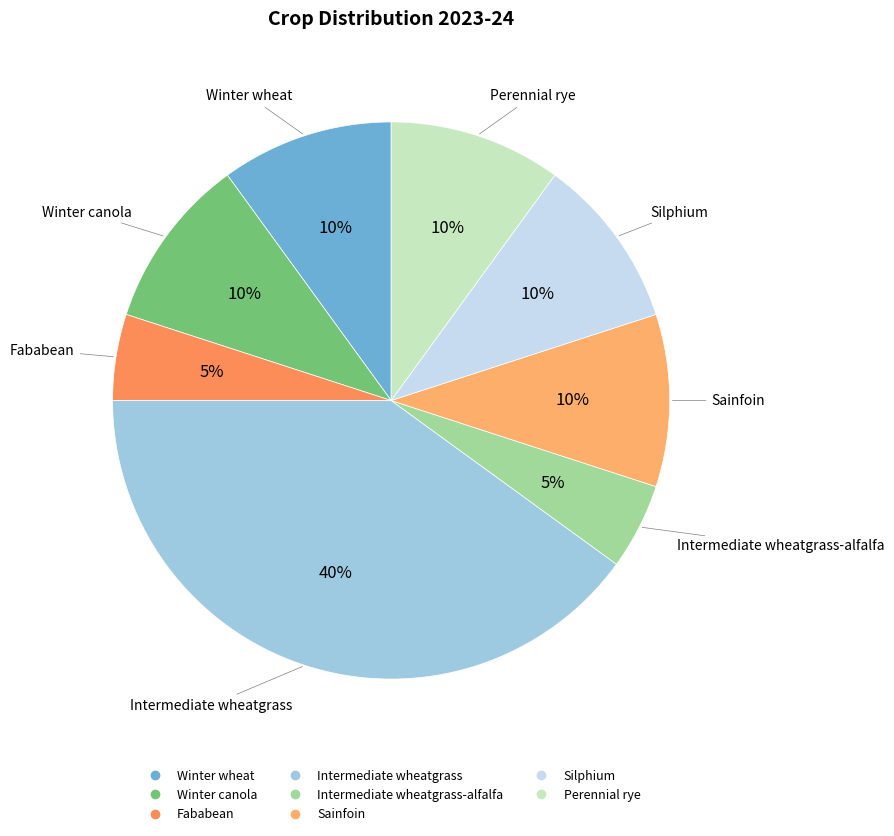

How many slices are in this pie chart?

8